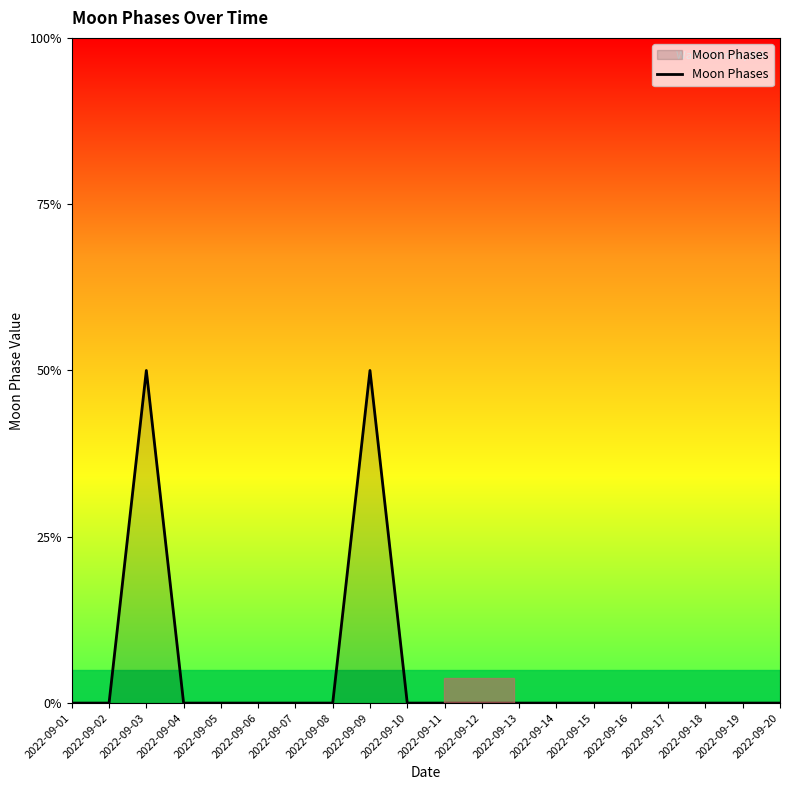

Which label corresponds to the smallest value in the chart?

2022-09-01